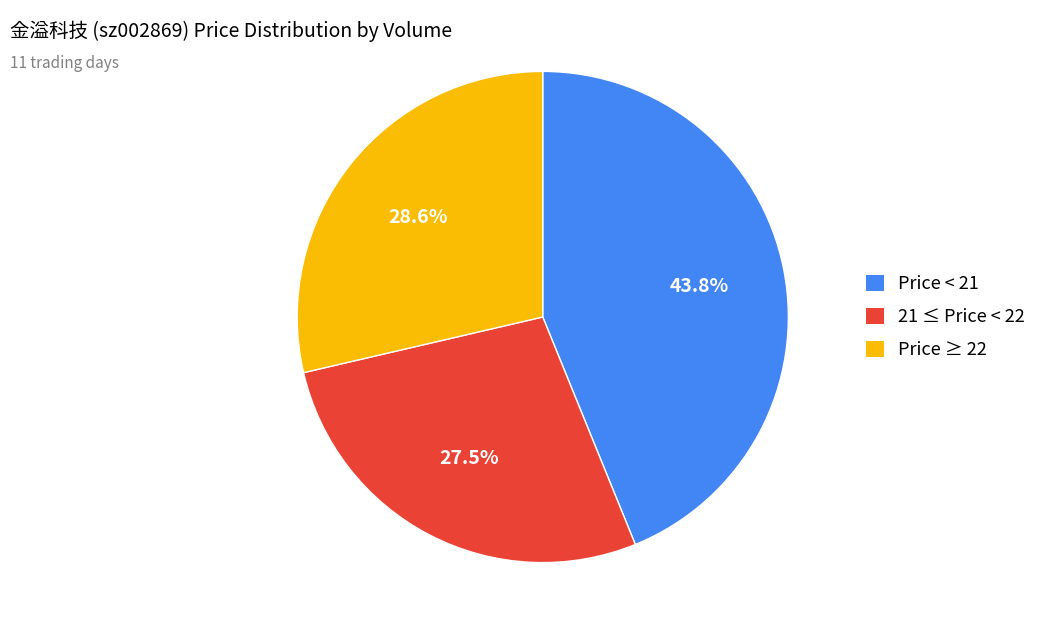

Which has a higher value, 21 ≤ Price < 22 or Price ≥ 22?

Price ≥ 22